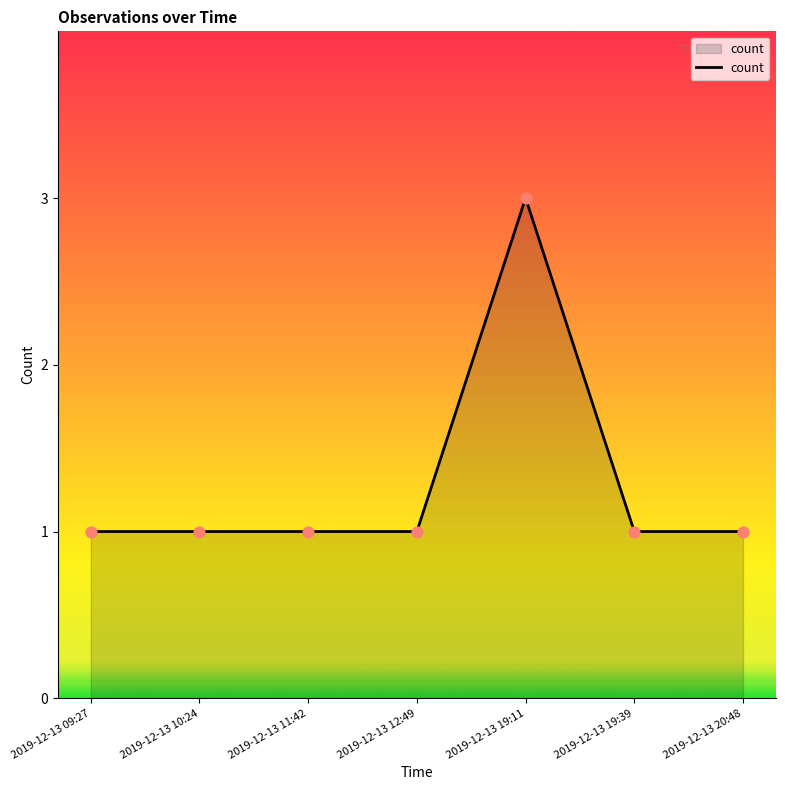

Between 2019-12-13 10:24 and 2019-12-13 19:11, which is larger?

2019-12-13 19:11